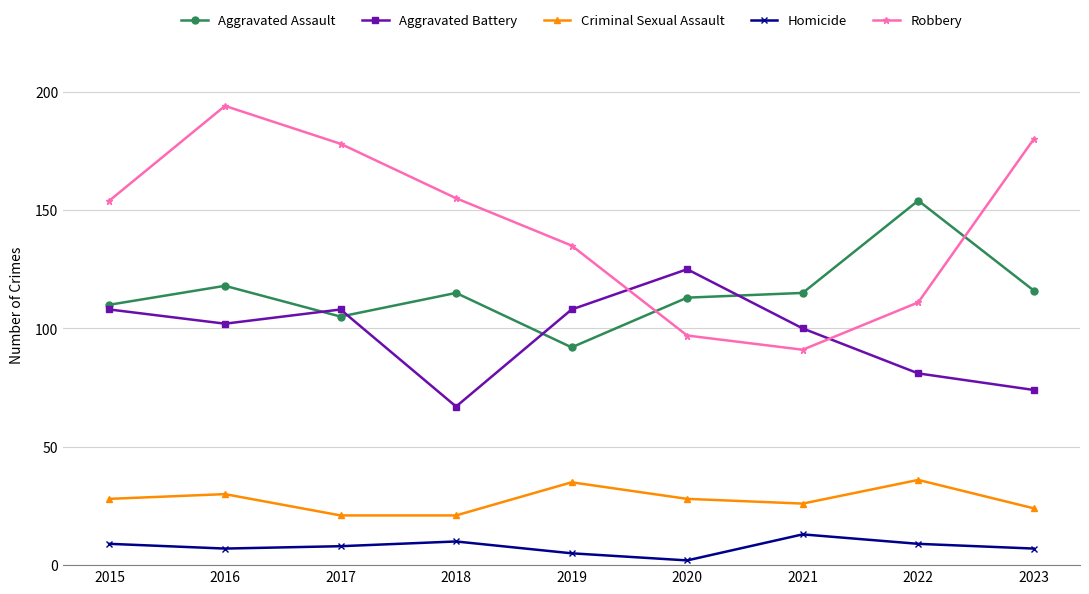

Reading left to right, list all the values displayed in this chart.

Aggravated Assault: 110	118	105	115	92	113	115	154	116
Aggravated Battery: 108	102	108	67	108	125	100	81	74
Criminal Sexual Assault: 28	30	21	21	35	28	26	36	24
Homicide: 9	7	8	10	5	2	13	9	7
Robbery: 154	194	178	155	135	97	91	111	180